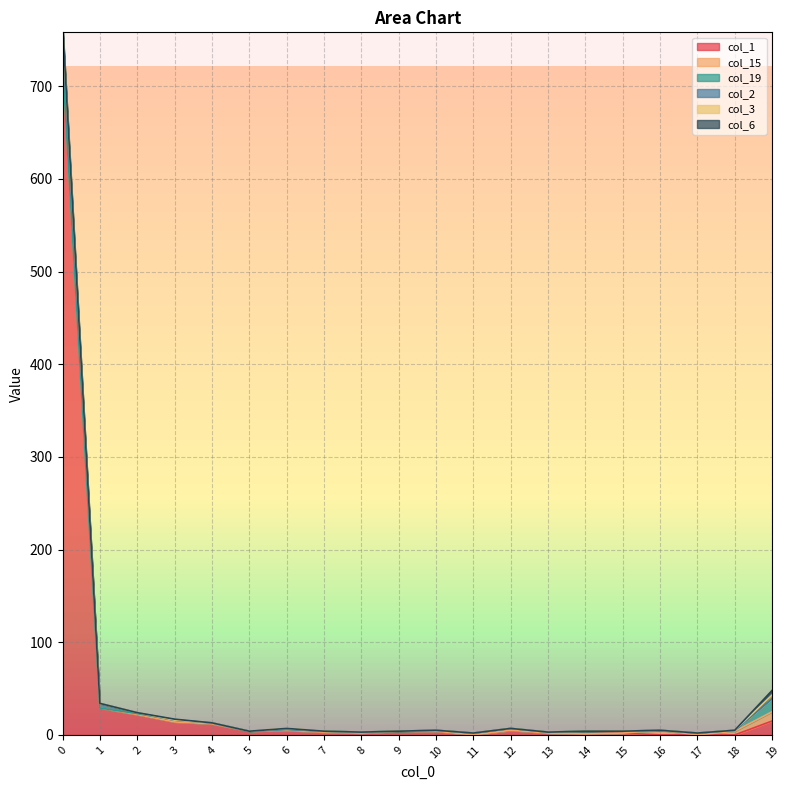

What is the greatest value displayed?

722